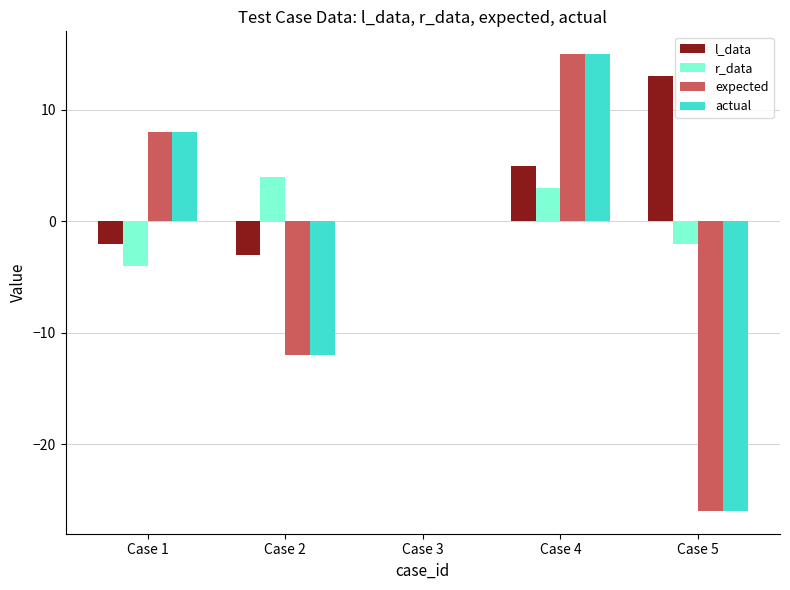

How many distinct data groups are displayed?

4